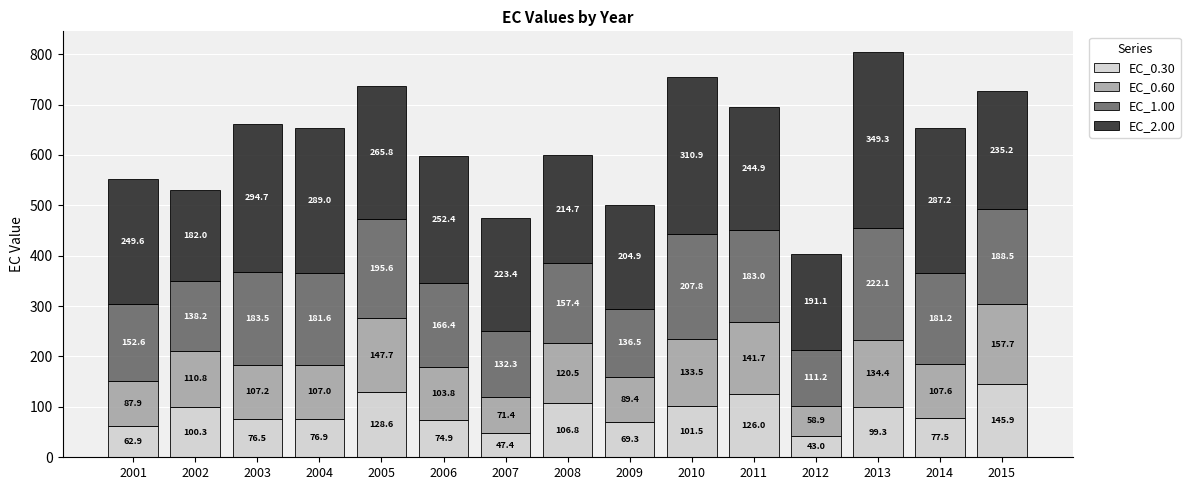

What are all the series names shown in the legend?

EC_0.30, EC_0.60, EC_1.00, EC_2.00